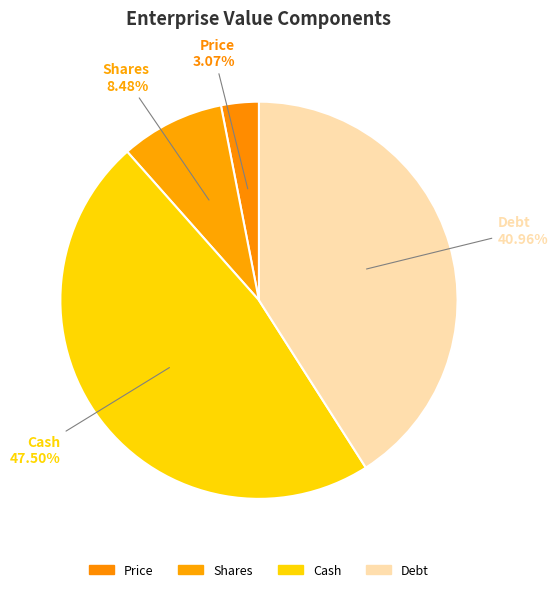

How many slices are in this pie chart?

4